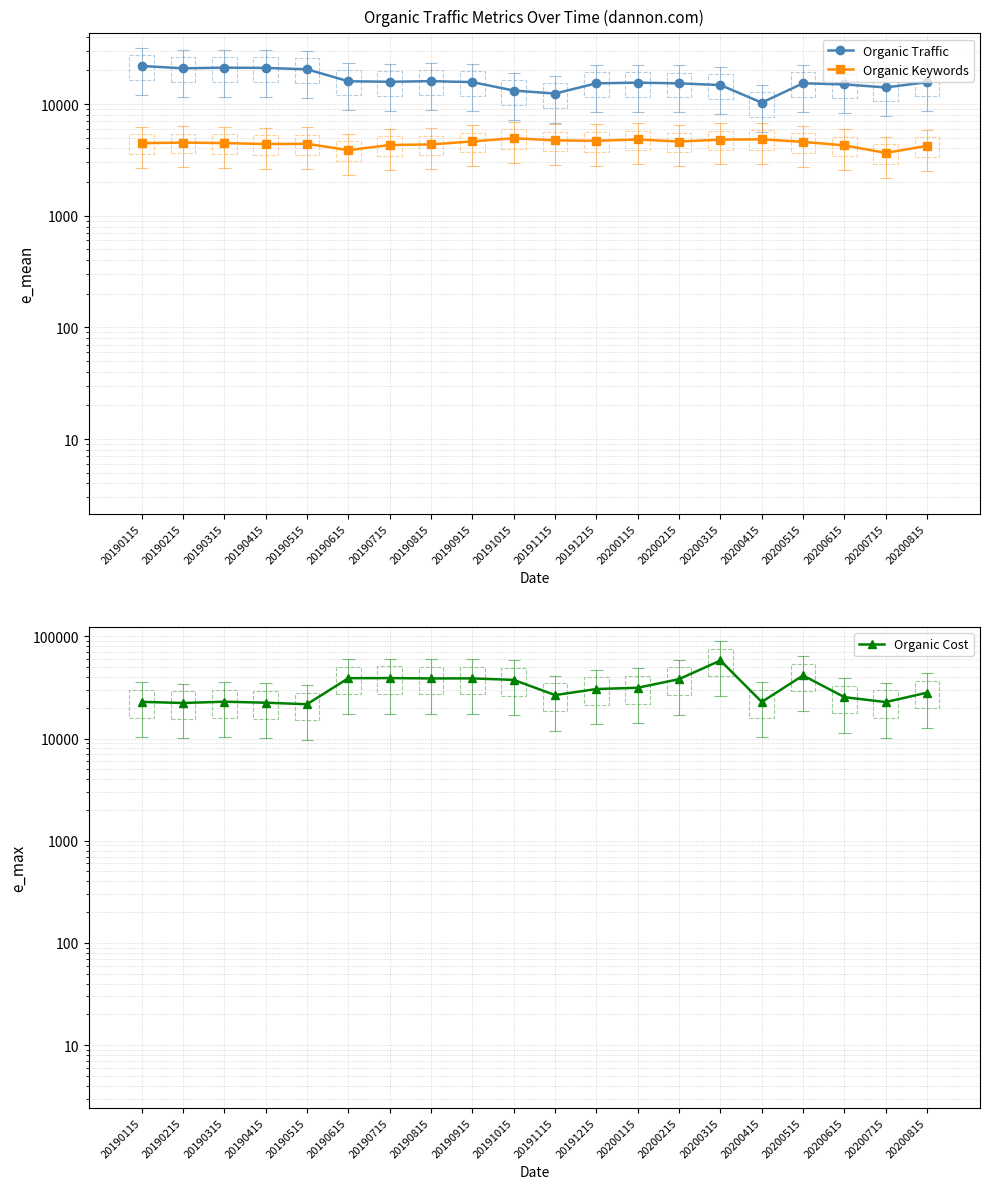

True or false: Organic Cost has a value of 38745 at 20190815.

True